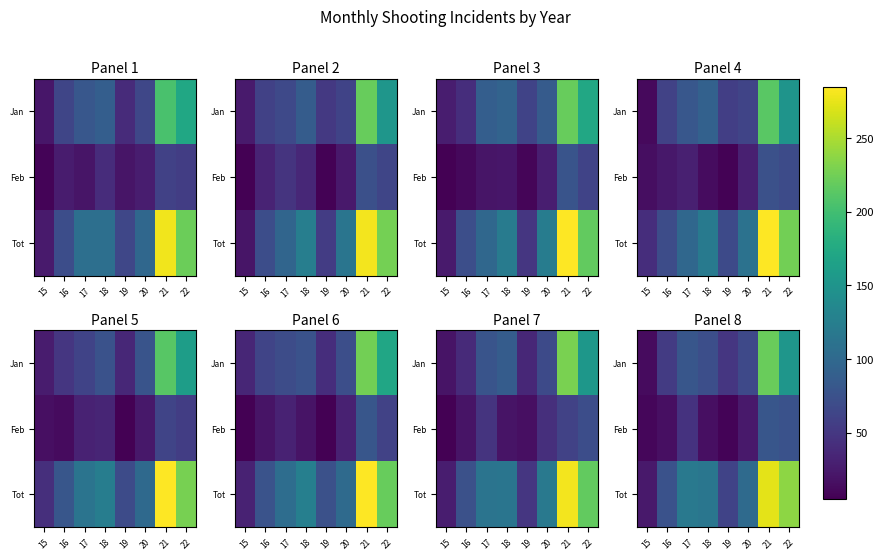

What is the smallest value displayed?

7.5